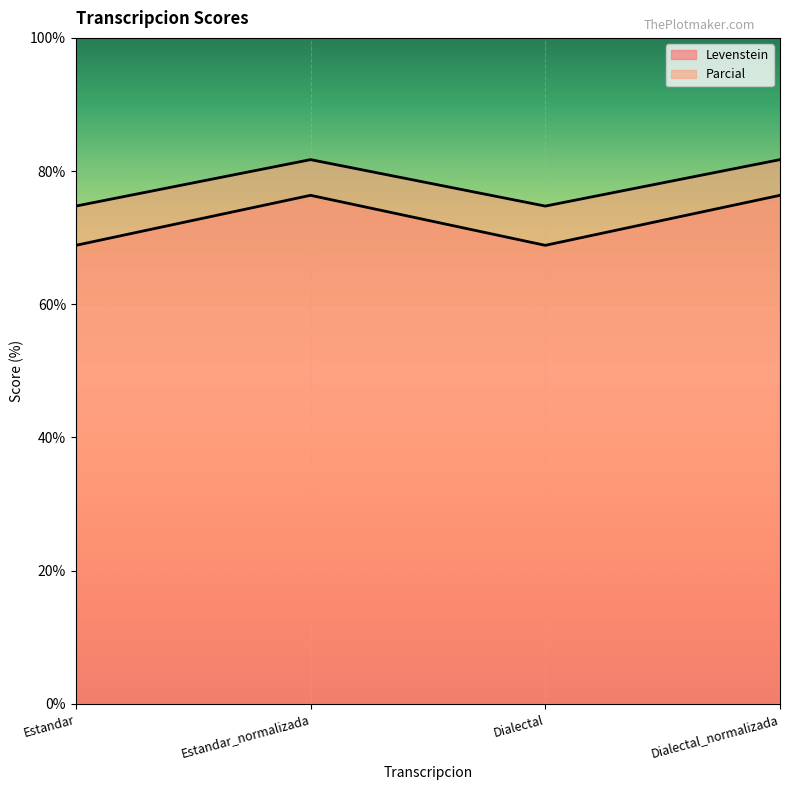

Which series has the largest range (max minus min)?

Levenstein